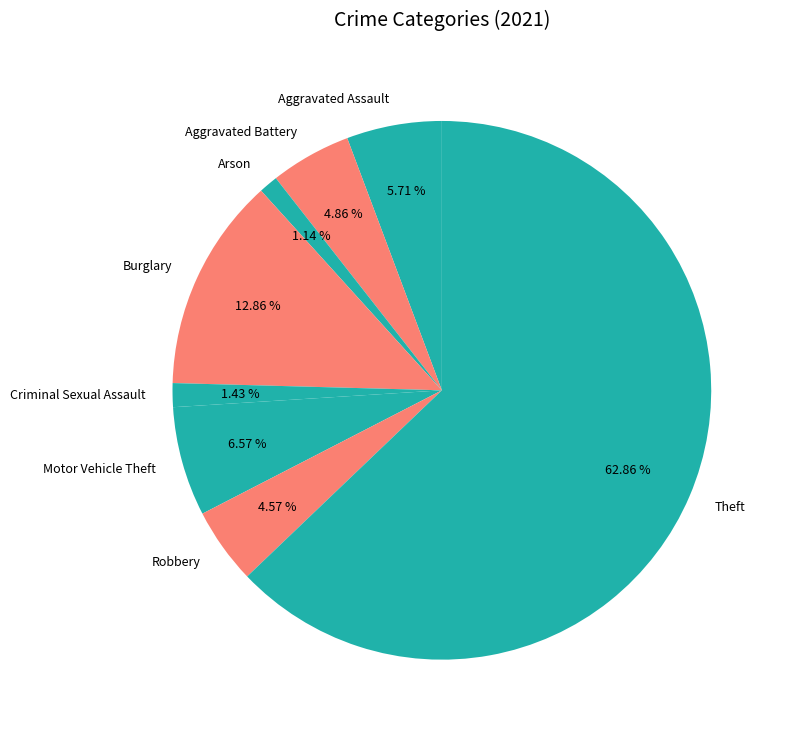

What is the largest slice in the pie chart?

Theft